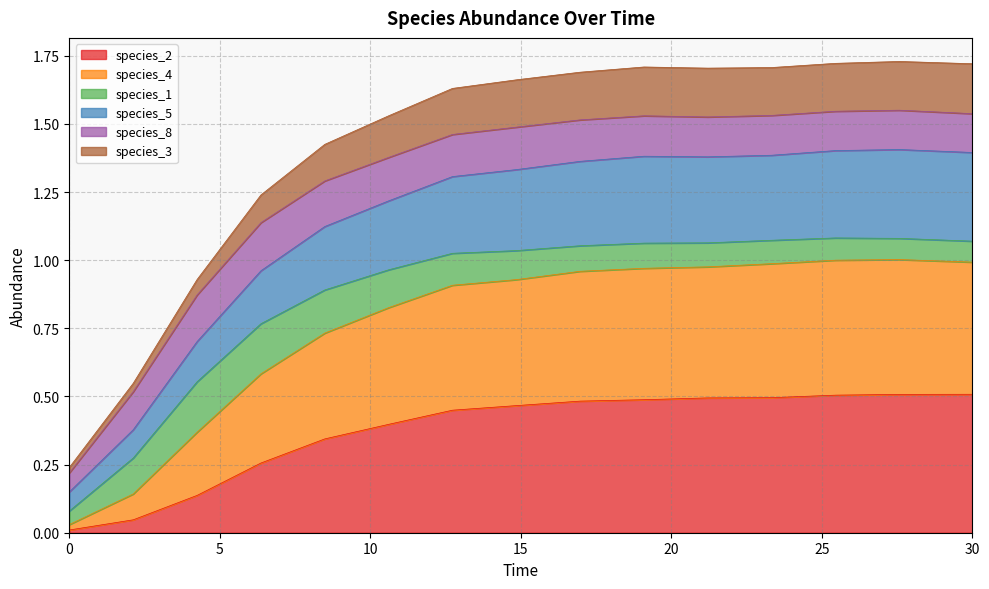

How many lines are shown in the chart?

6